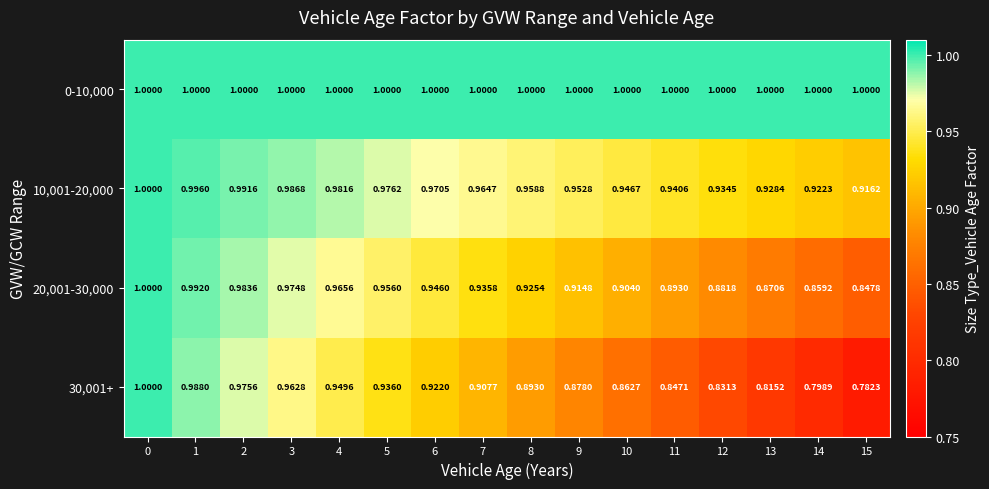

At how many categories does at least one series exceed 0?

16